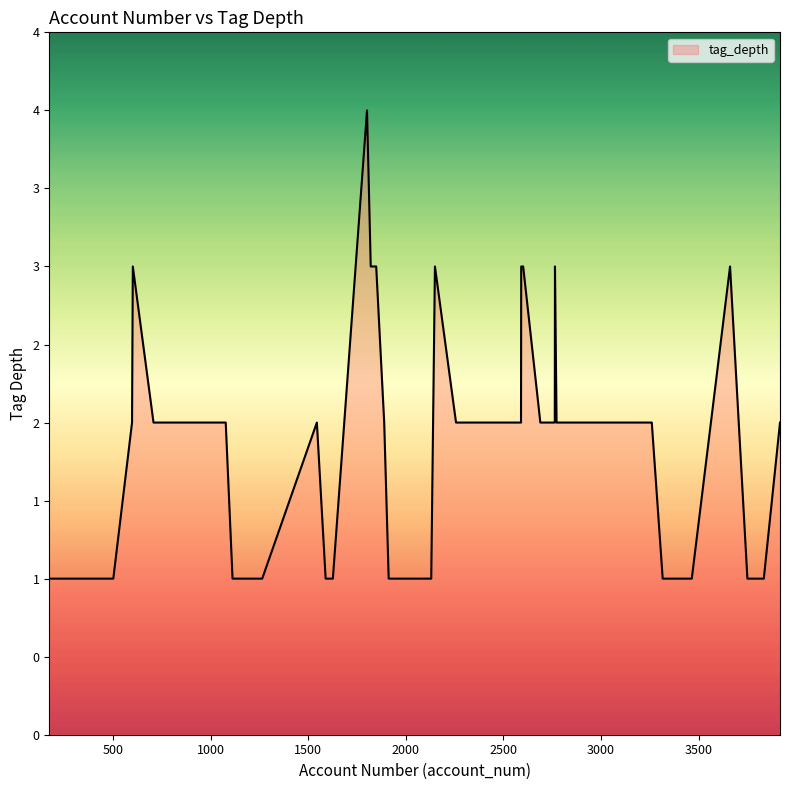

Is this an area chart (filled region under the line)?

Yes